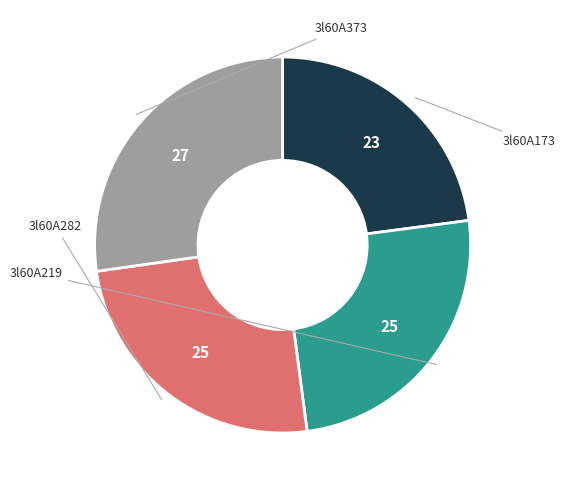

Does any single category account for the majority?

No